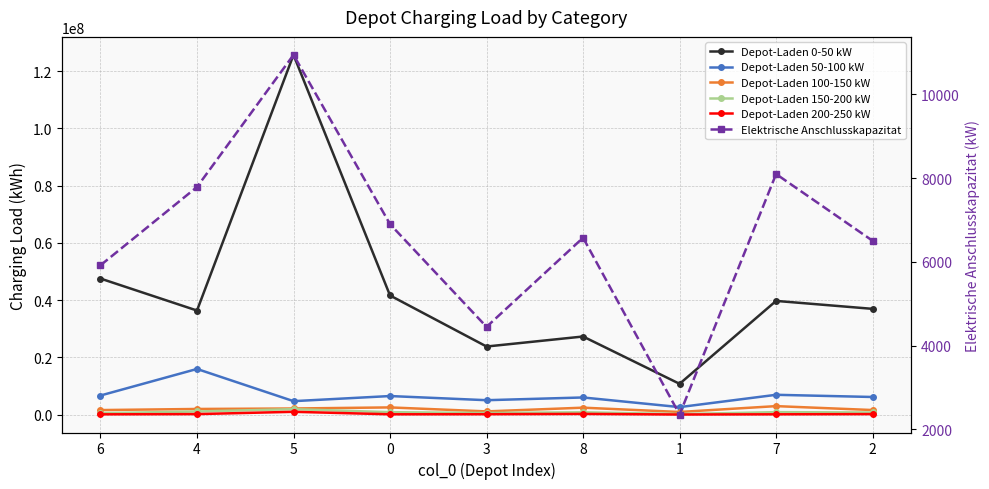

Rank the categories by Elektrische Anschlusskapazitat value from lowest to highest.

1, 3, 6, 2, 8, 0, 4, 7, 5